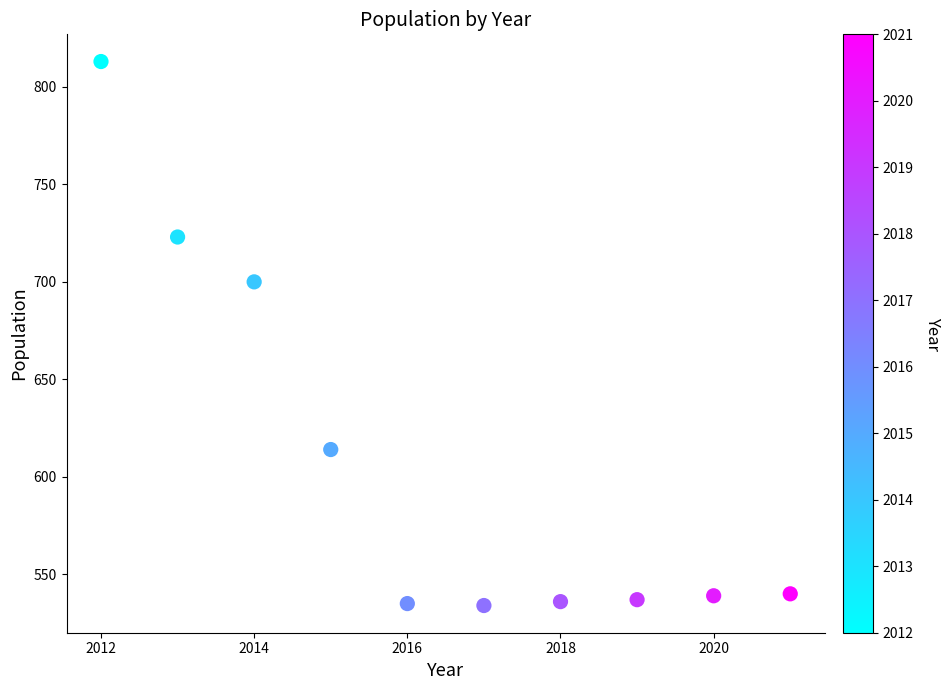

What Y value in the scatter plot is closest to 673?

700